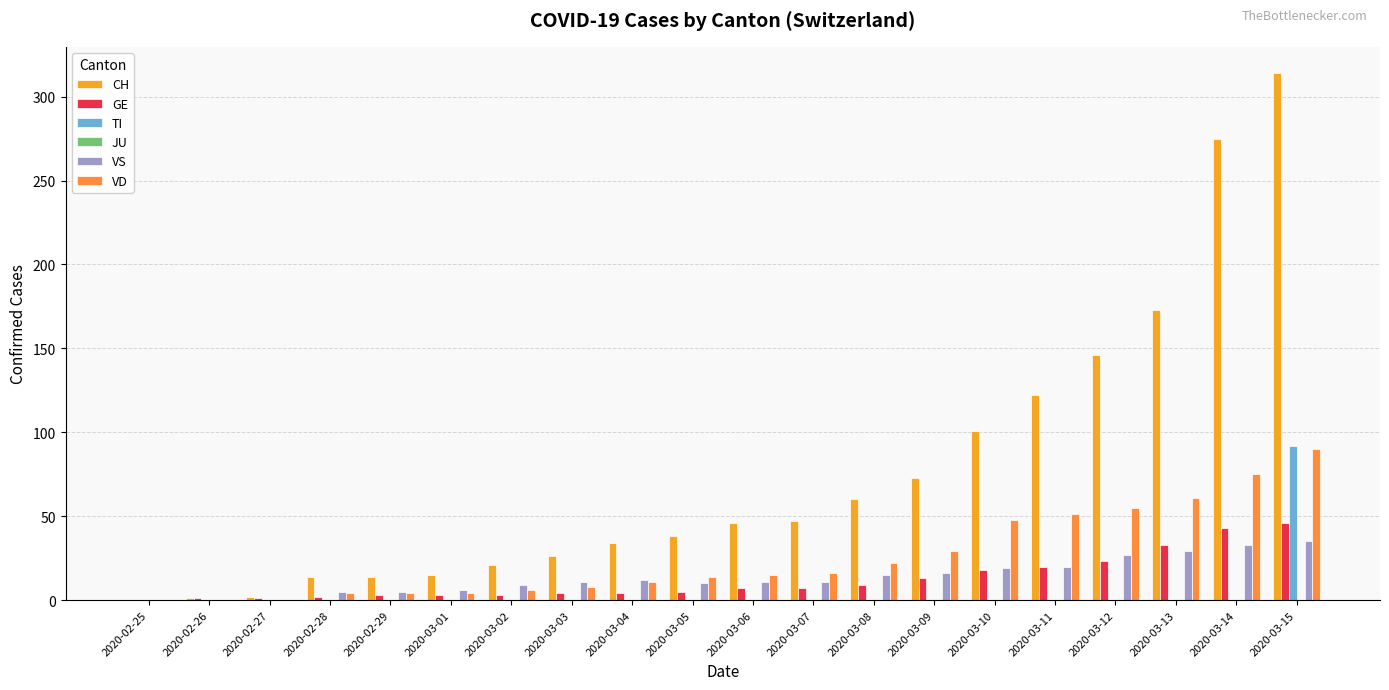

At which label does GE first exceed 7?

2020-03-08